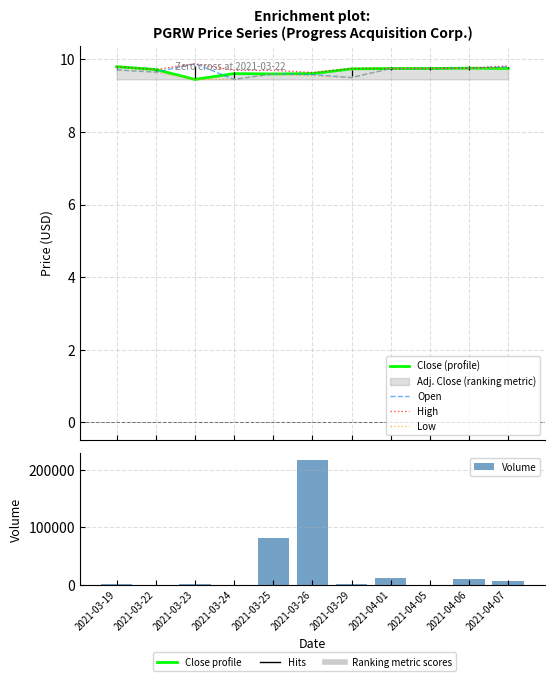

What is the difference between the second highest and minimum values in the Close (profile) series?

0.3